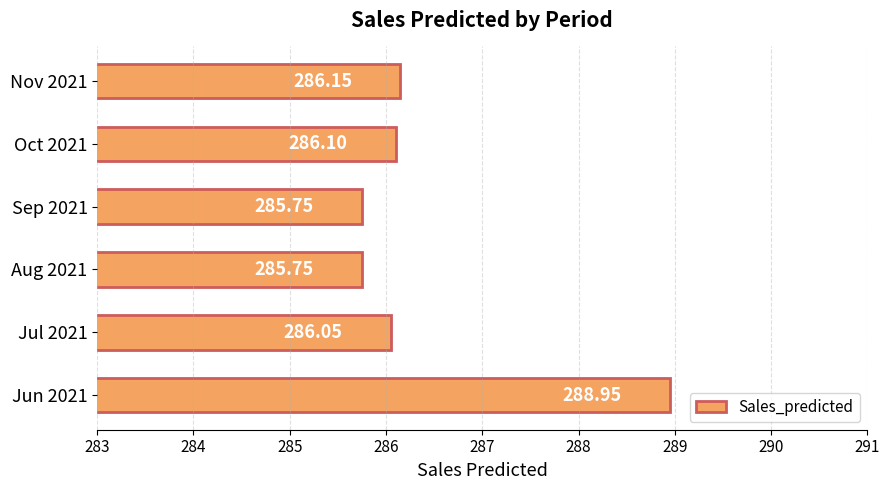

What is the average value?

286.5